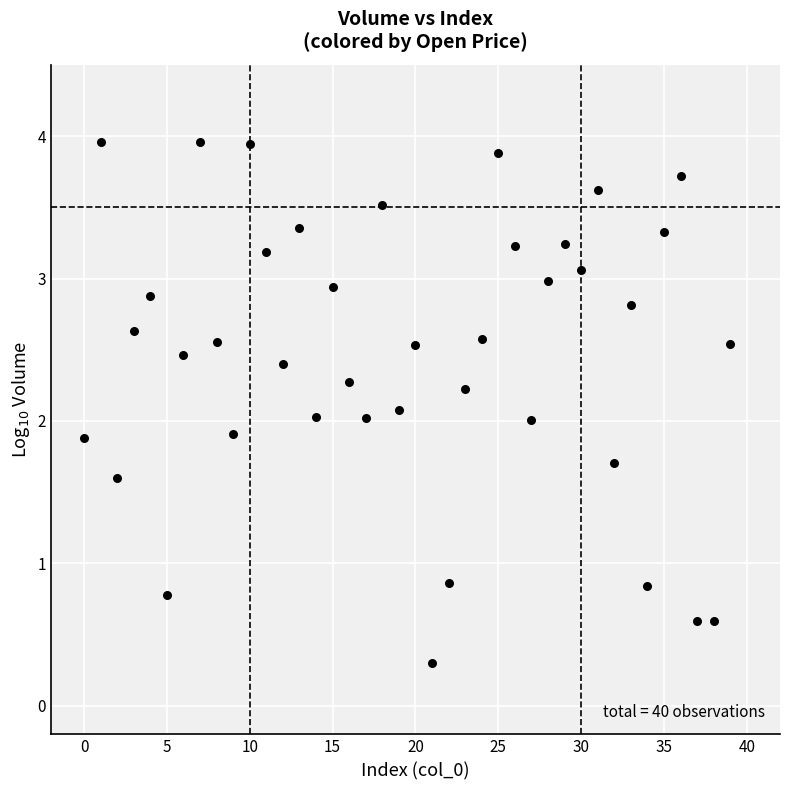

What is the range of Y values (max minus min)?

3.7